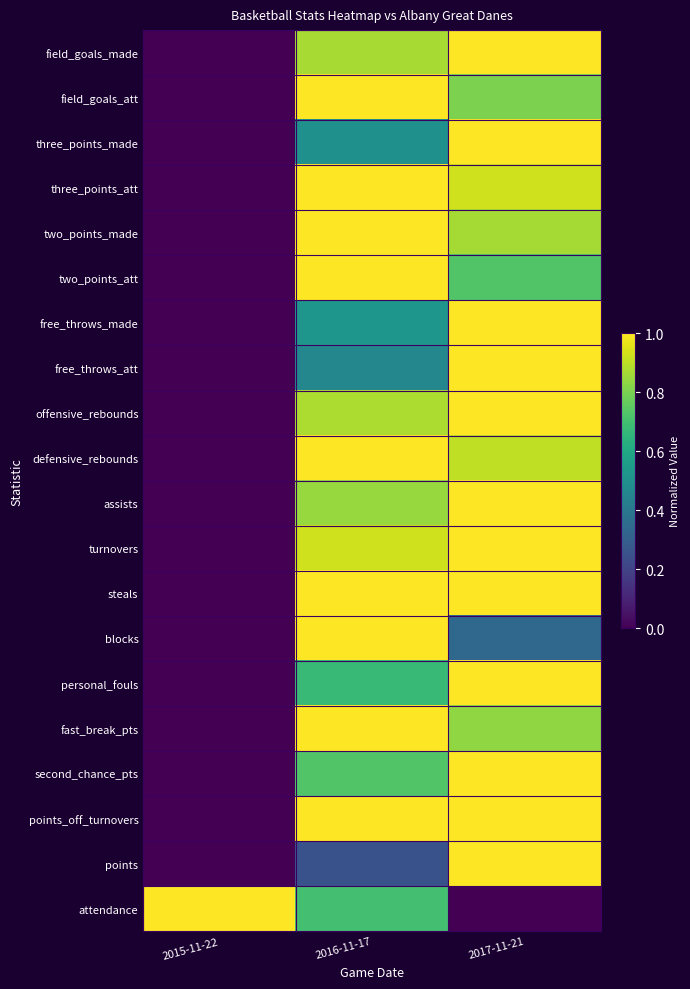

At which category is the sum across all series the highest?

2017-11-21